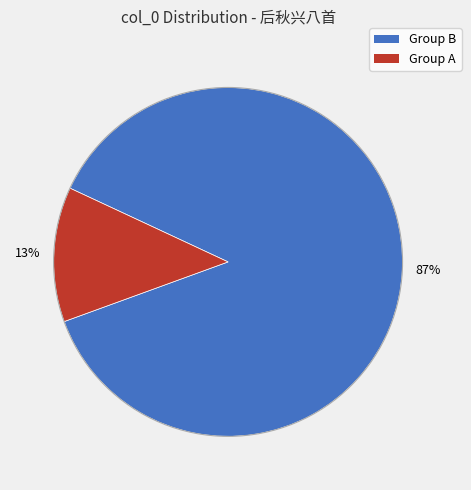

To the nearest percent, what is the average slice percentage?

50%